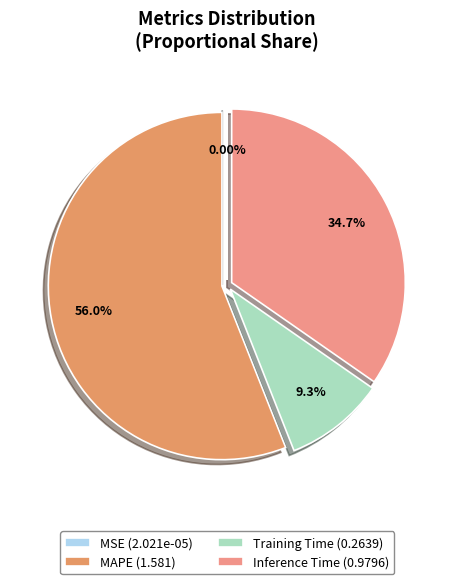

What is the change in value from MAPE to Training Time?

-1.3